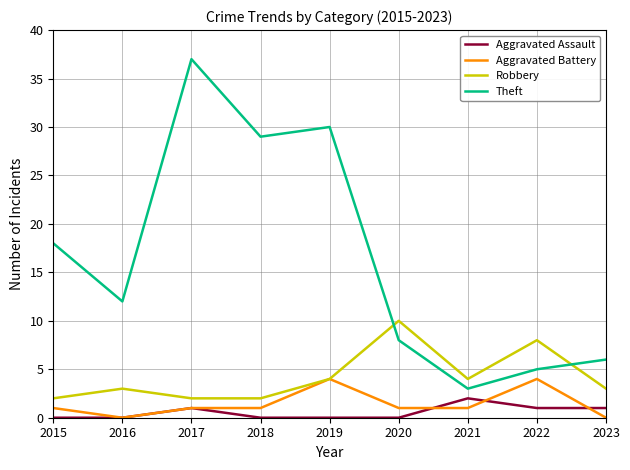

True or false: Theft and Aggravated Battery cross at least once.

False